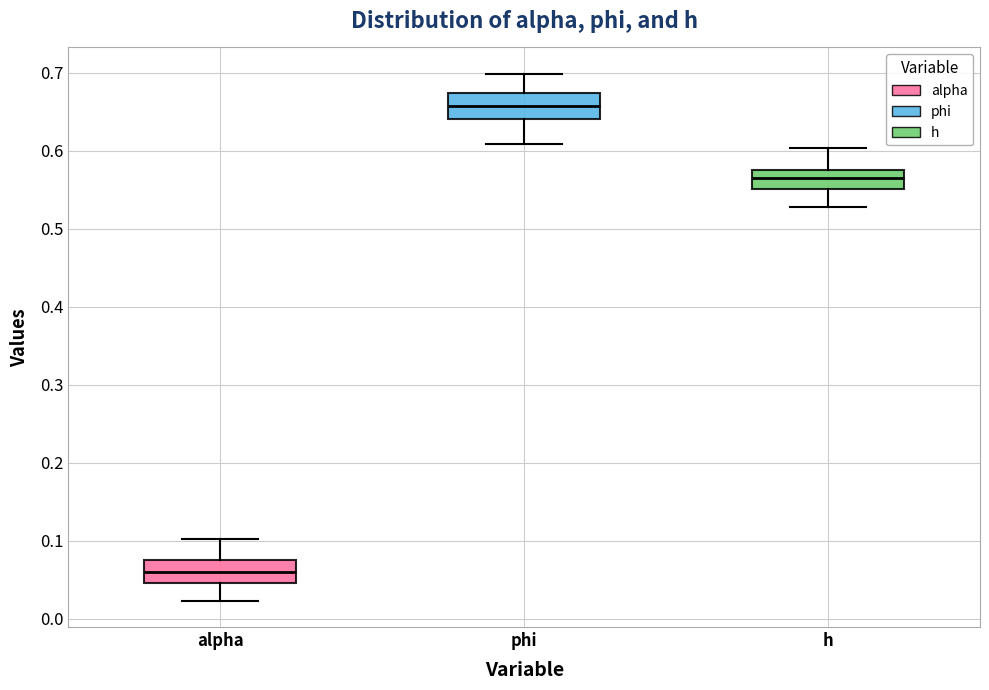

Which box has the lowest median line?

alpha